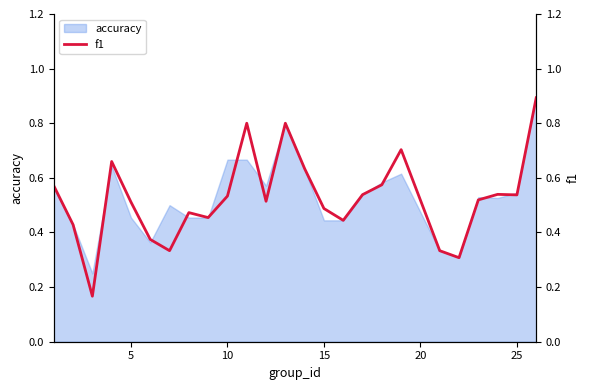

What is the minimum value shown in the chart?

0.2